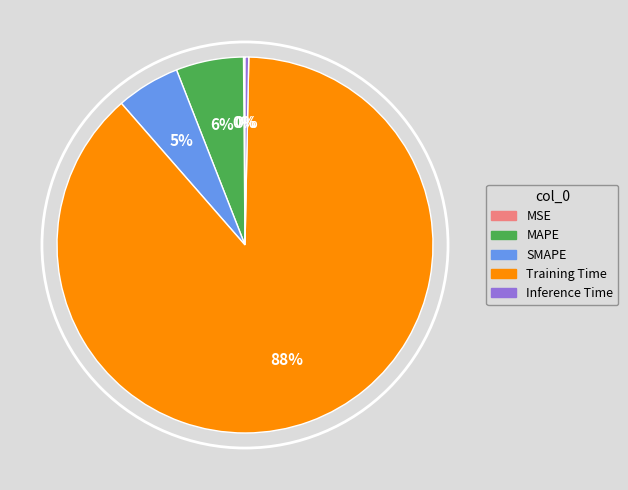

Does any single category account for the majority?

Yes